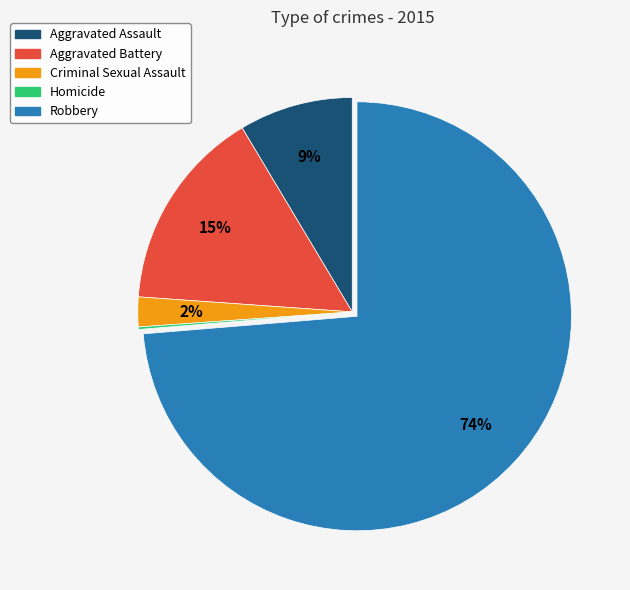

The Criminal Sexual Assault slice represents 2% of the pie. True or false?

True